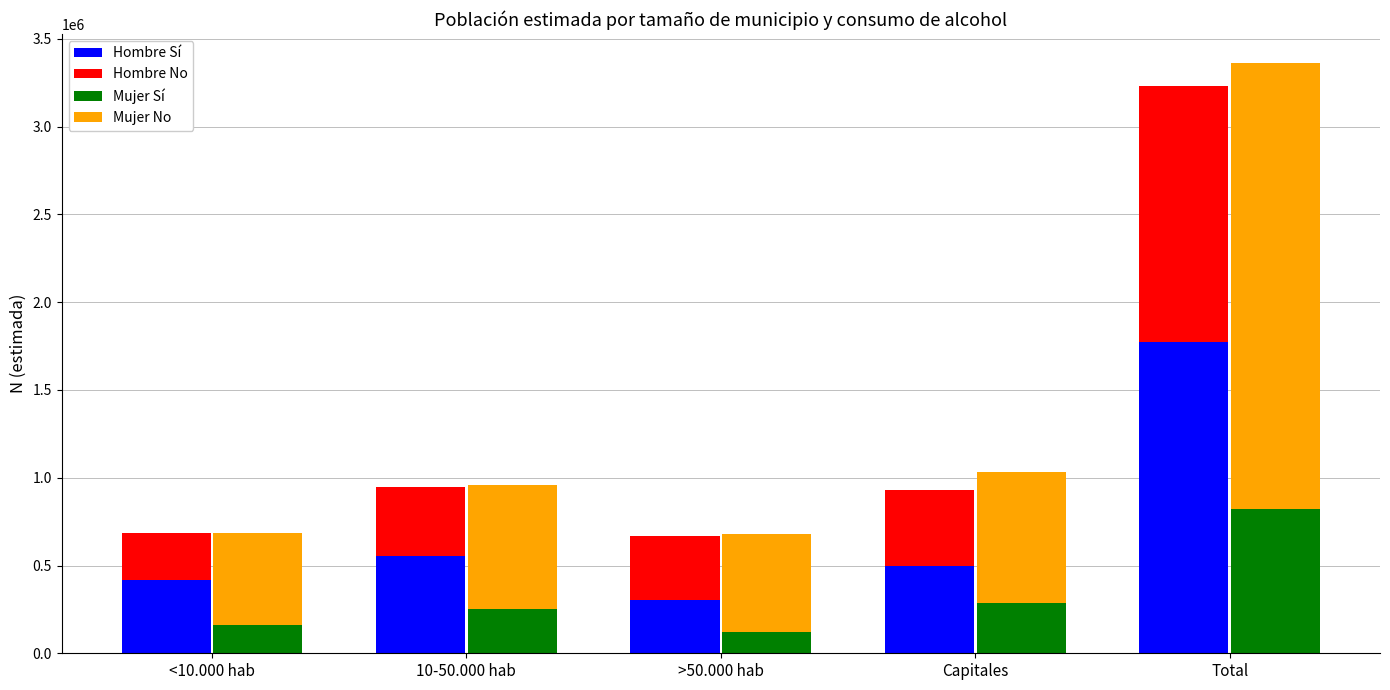

How many bars are there in total?

20